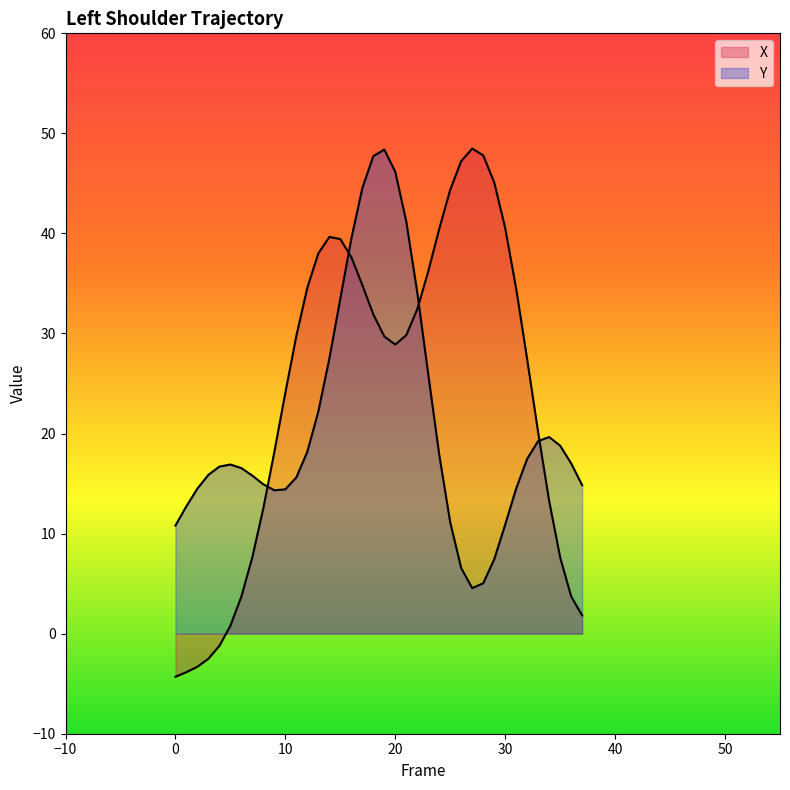

What is the value of the Y point at the 6th from the left?

16.9